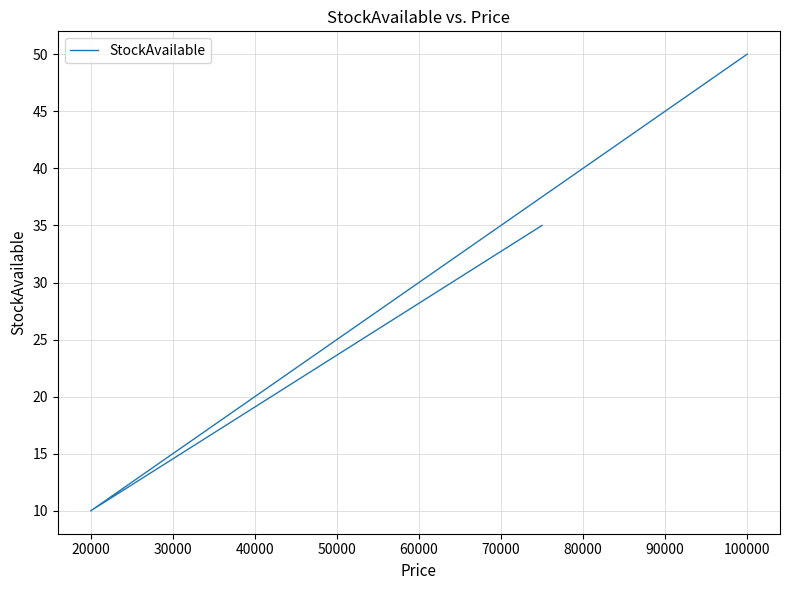

How many values are between 25 and 50?

3